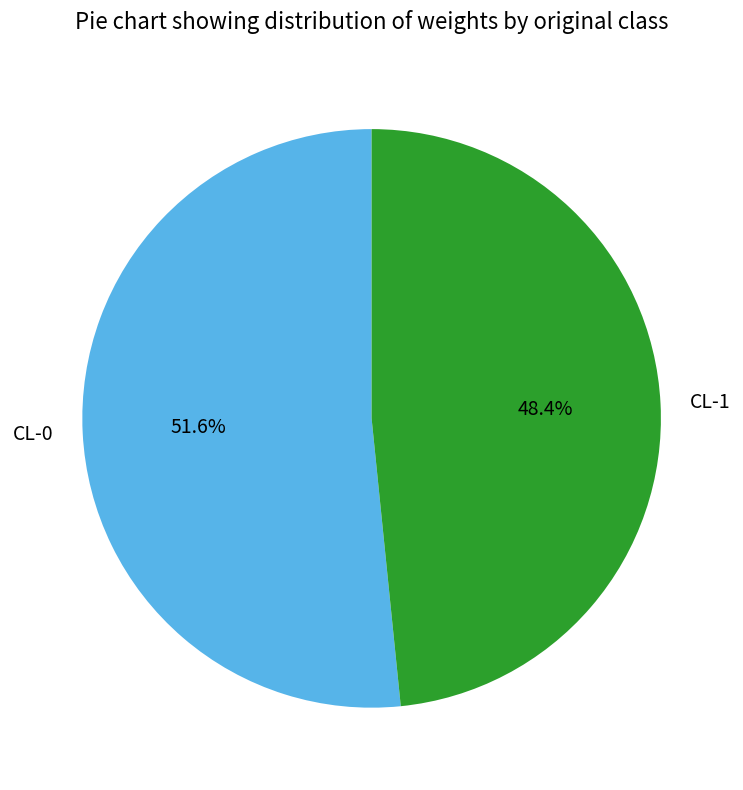

Count the number of slices in the pie.

2